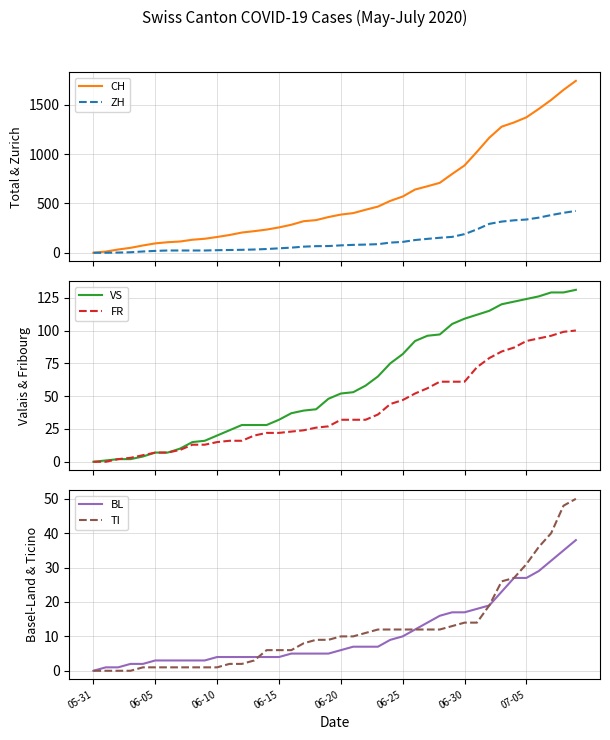

True or false: FR and VS intersect in this chart.

False